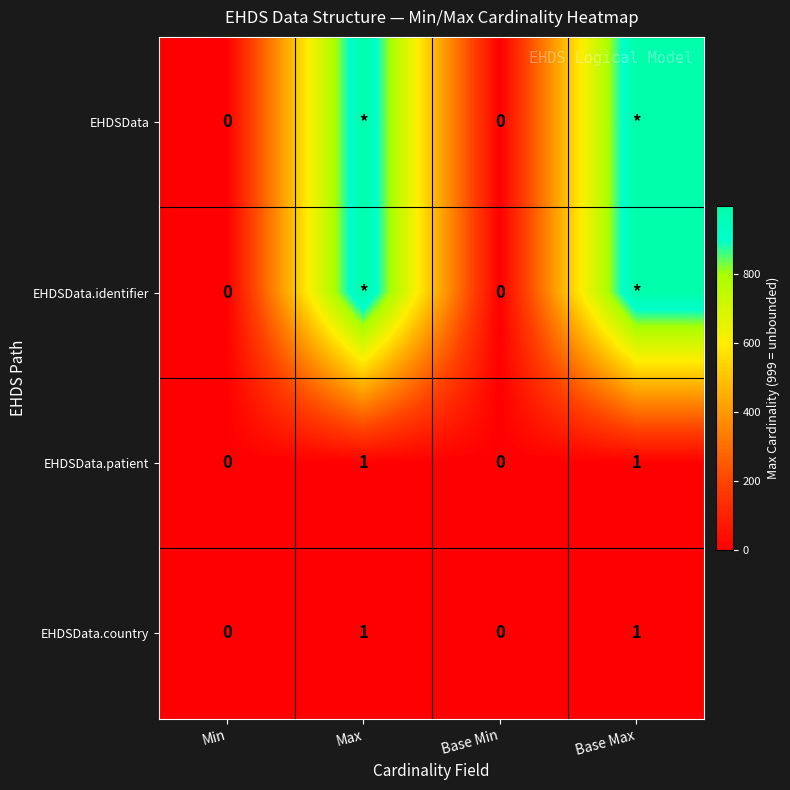

Is it true that EHDSData.country equals 1 at Base Min?

False